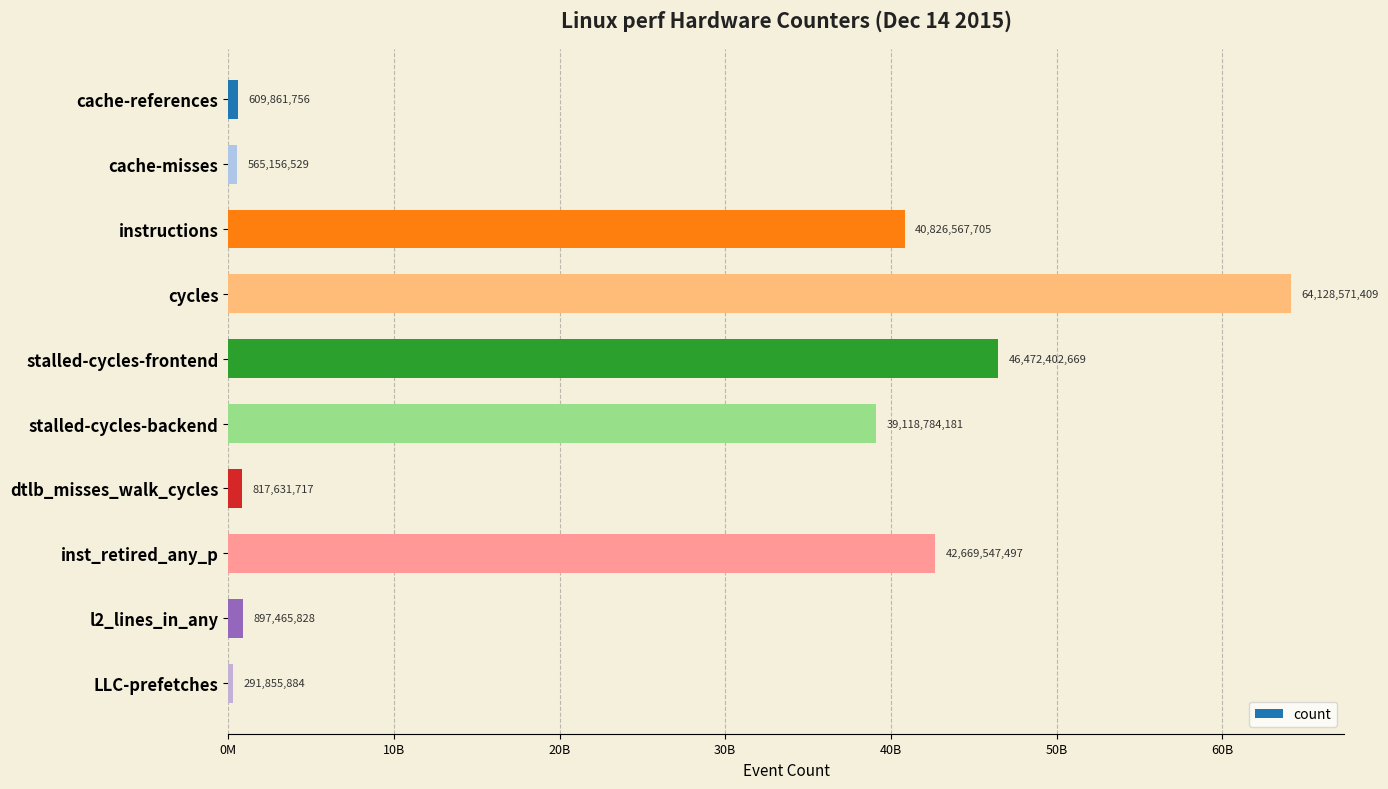

Does the chart contain any negative values?

No